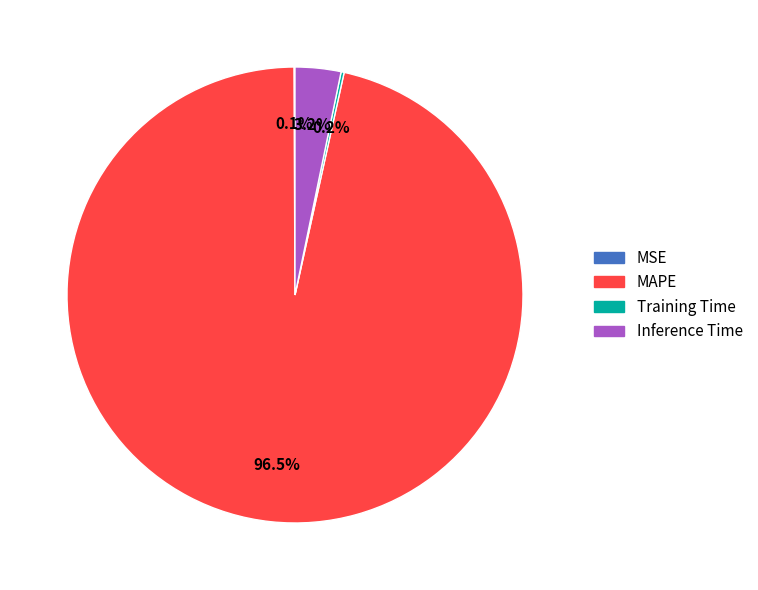

Which slice is the largest?

MAPE